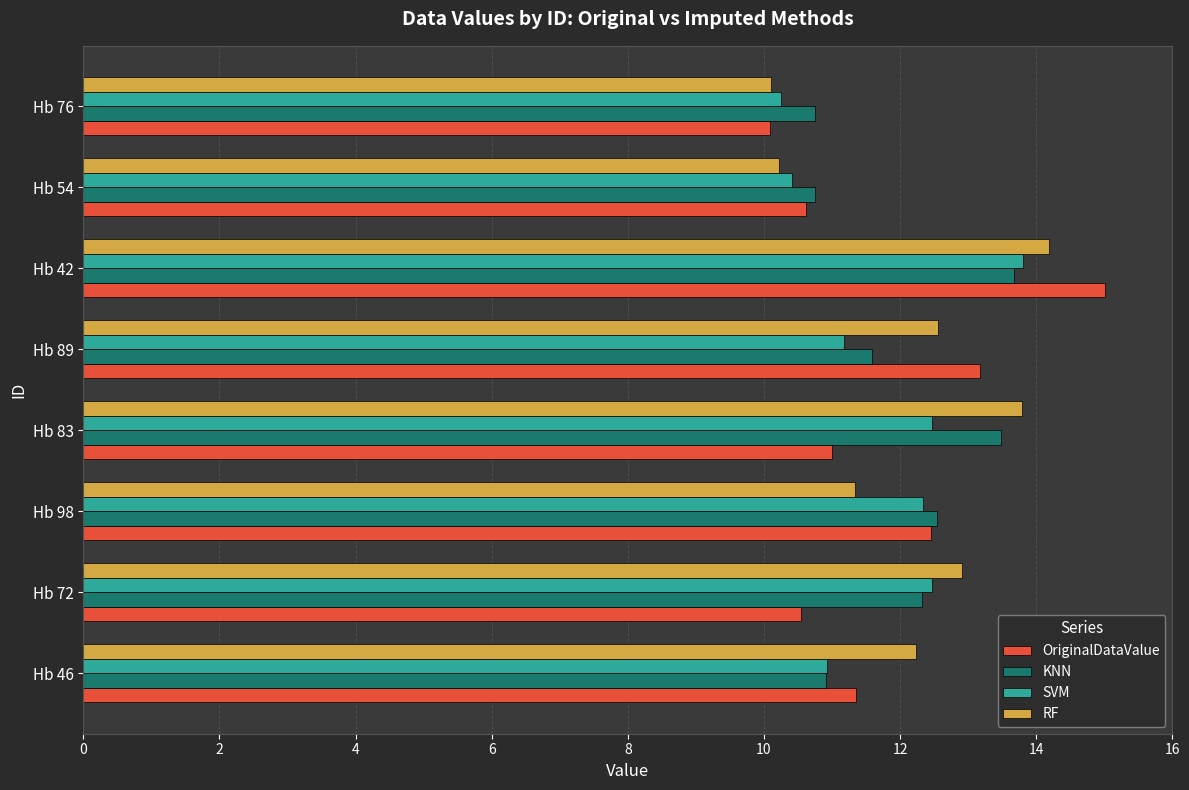

What is the approximate value of KNN at Hb 98?

12.5